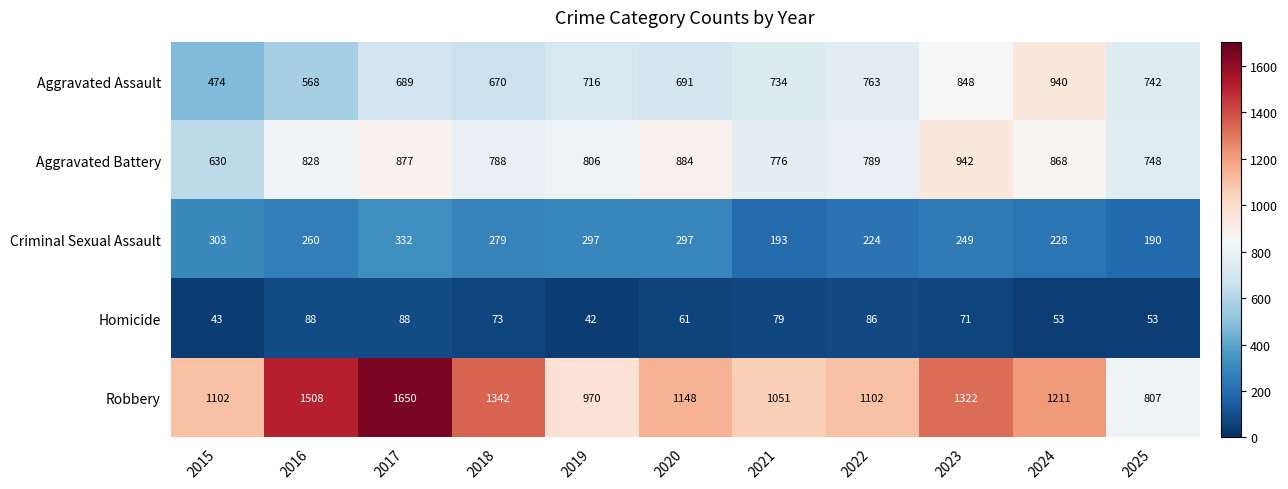

At which label is Criminal Sexual Assault closest to 261?

2016